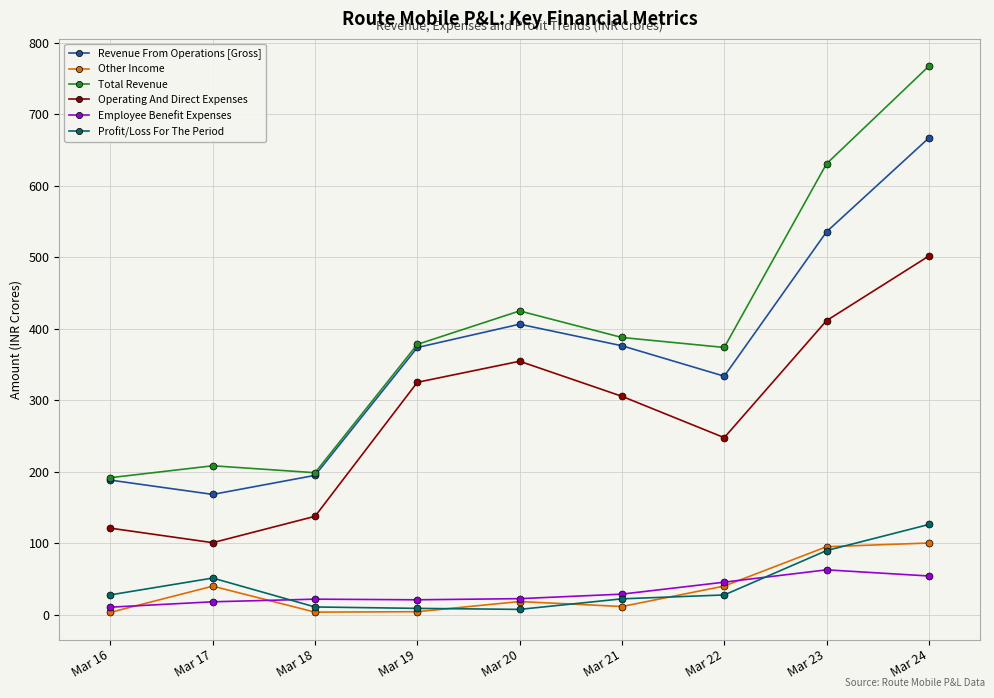

Which series has the widest spread of values?

Total Revenue